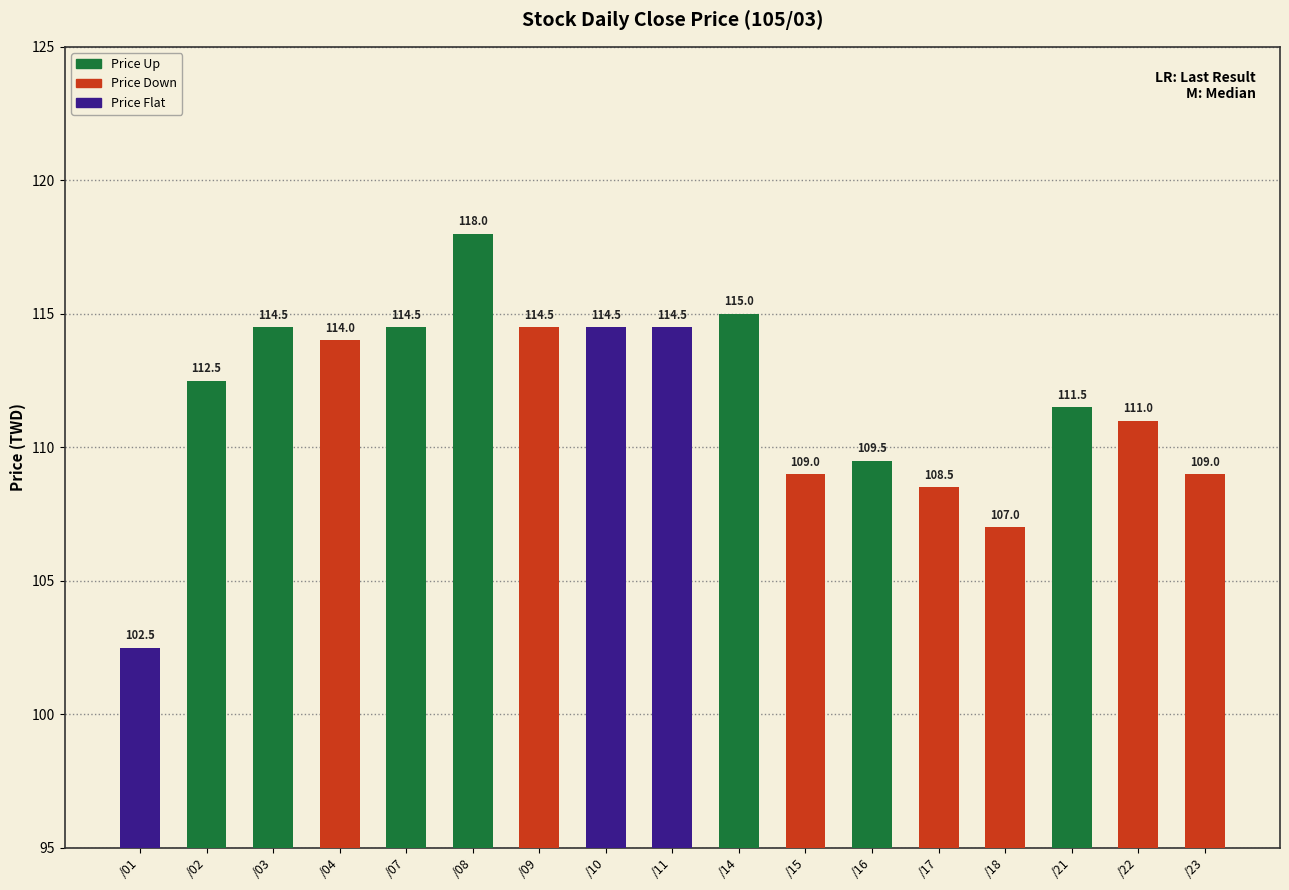

Reading left to right, extract all data points from this chart.

102.5	112.5	114.5	114.0	114.5	118.0	114.5	114.5	114.5	115.0	109.0	109.5	108.5	107.0	111.5	111.0	109.0